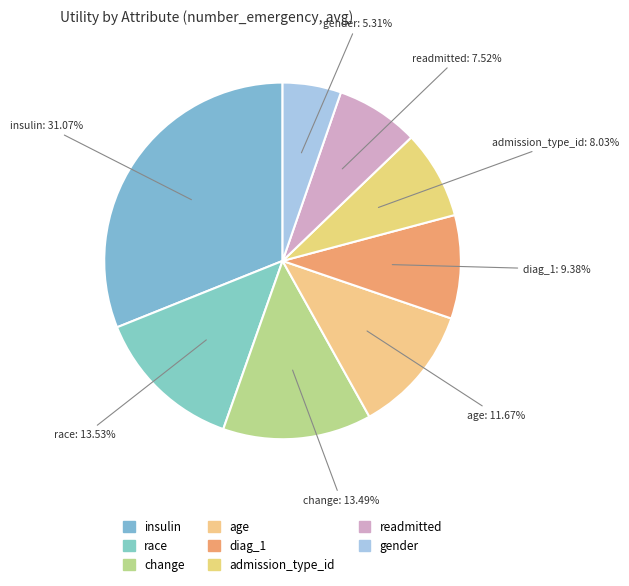

True or false: insulin accounts for 43% of the total.

False